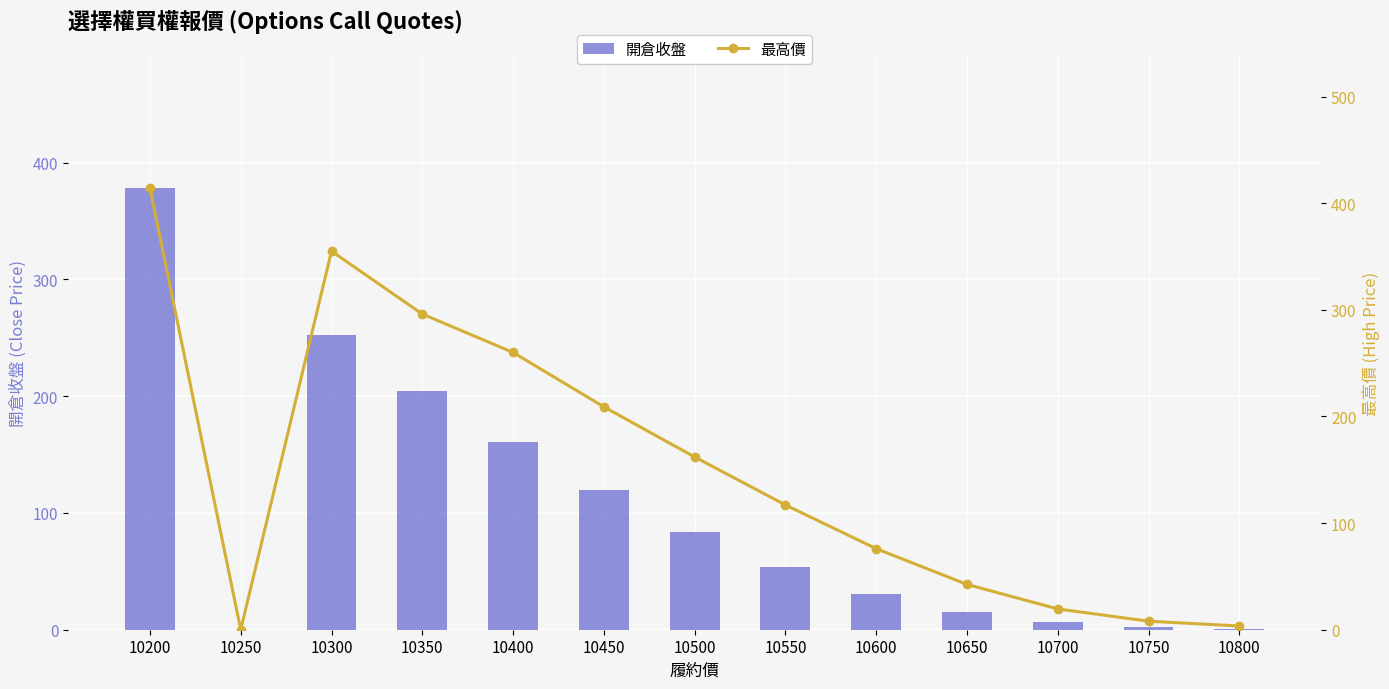

What is the difference between the 最高價 values at 10250 and 10350?

296.0